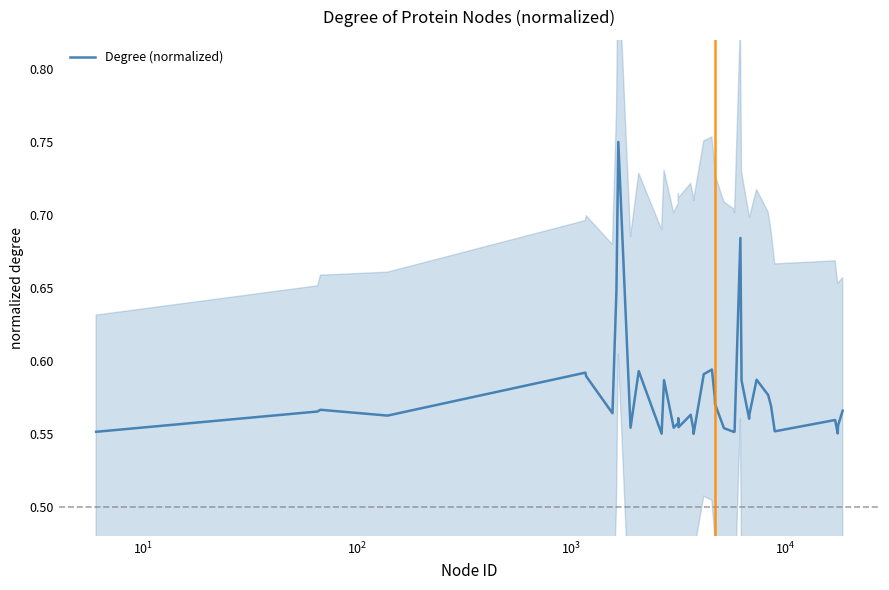

What is the difference between the maximum and minimum values in the Degree (normalized) series?

0.2